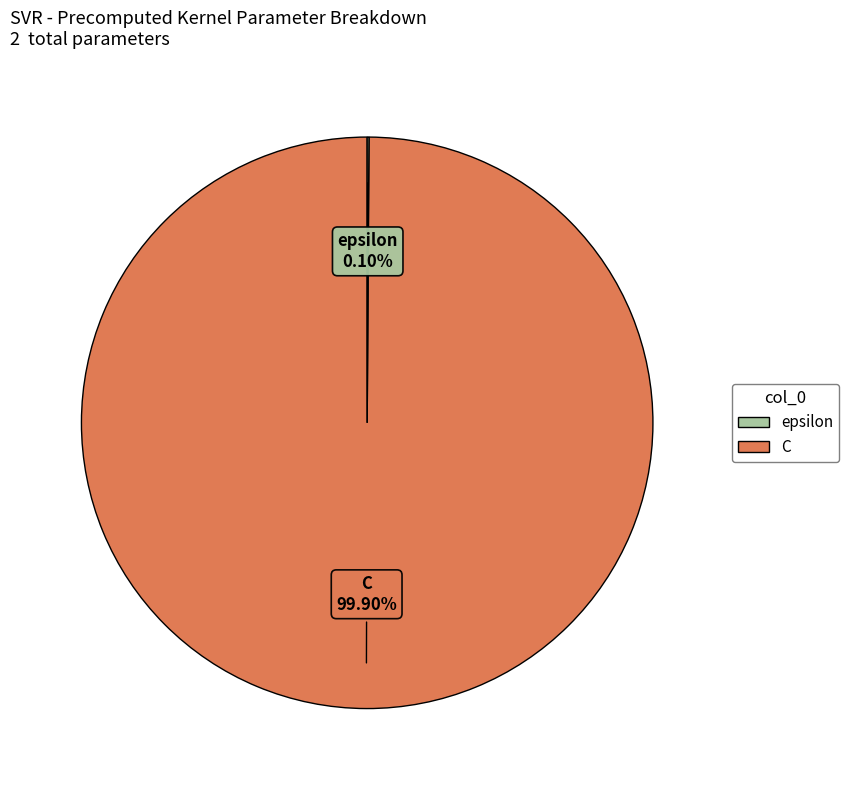

Does any single category account for the majority?

Yes